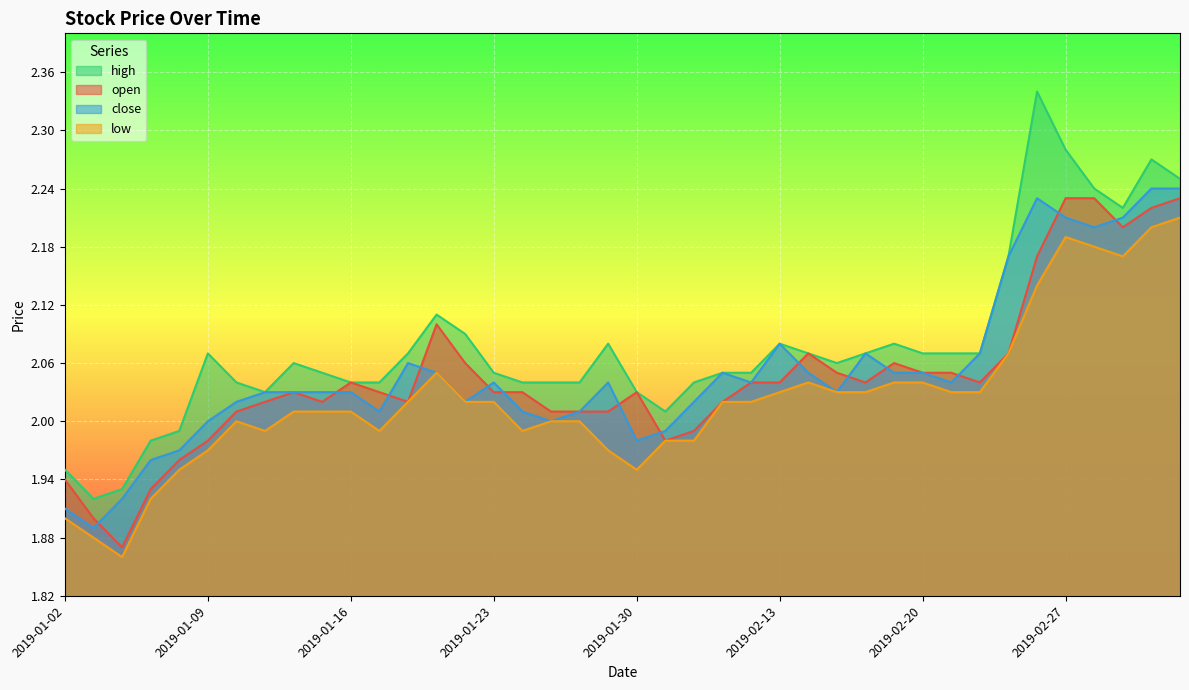

Reading left to right, extract all data points from this chart.

open: 1.9	1.9	1.9	1.9	2.0	2.0	2.0	2.0	2.0	2.0	2.0	2.0	2.0	2.1	2.1	2.0	2.0	2.0	2.0	2.0	2.0	2.0	2.0	2.0	2.0	2.0	2.1	2.0	2.0	2.1	2.0	2.0	2.0	2.1	2.2	2.2	2.2	2.2	2.2	2.2
close: 1.9	1.9	1.9	2.0	2.0	2.0	2.0	2.0	2.0	2.0	2.0	2.0	2.1	2.0	2.0	2.0	2.0	2.0	2.0	2.0	2.0	2.0	2.0	2.0	2.0	2.1	2.0	2.0	2.1	2.0	2.0	2.0	2.1	2.2	2.2	2.2	2.2	2.2	2.2	2.2
high: 1.9	1.9	1.9	2.0	2.0	2.1	2.0	2.0	2.1	2.0	2.0	2.0	2.1	2.1	2.1	2.0	2.0	2.0	2.0	2.1	2.0	2.0	2.0	2.0	2.0	2.1	2.1	2.1	2.1	2.1	2.1	2.1	2.1	2.2	2.3	2.3	2.2	2.2	2.3	2.2
low: 1.9	1.9	1.9	1.9	1.9	2.0	2.0	2.0	2.0	2.0	2.0	2.0	2.0	2.0	2.0	2.0	2.0	2.0	2.0	2.0	1.9	2.0	2.0	2.0	2.0	2.0	2.0	2.0	2.0	2.0	2.0	2.0	2.0	2.1	2.1	2.2	2.2	2.2	2.2	2.2